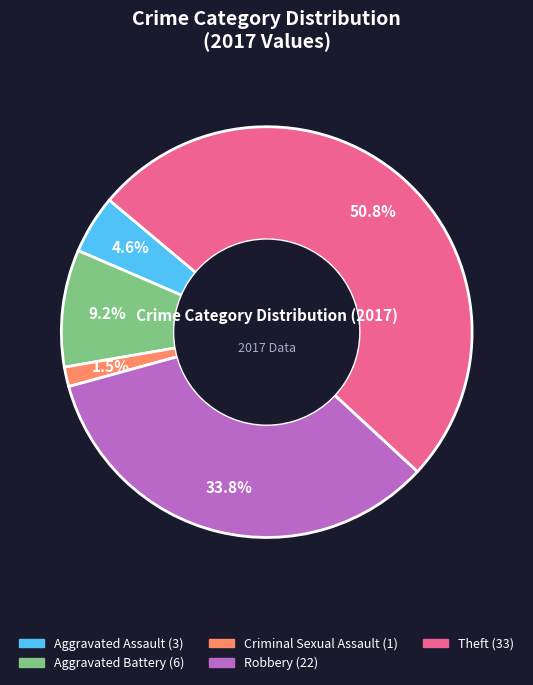

Does any single category account for the majority?

Yes